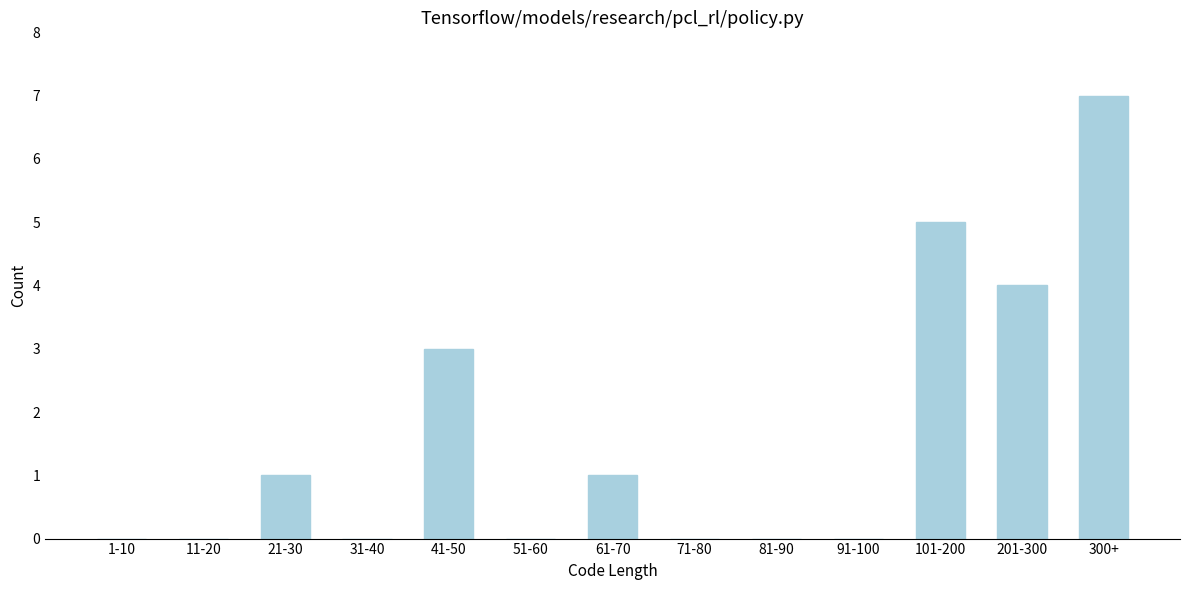

Reading right to left, list all the values displayed in this chart.

300+=7	201-300=4	101-200=5	91-100=0	81-90=0	71-80=0	61-70=1	51-60=0	41-50=3	31-40=0	21-30=1	11-20=0	1-10=0